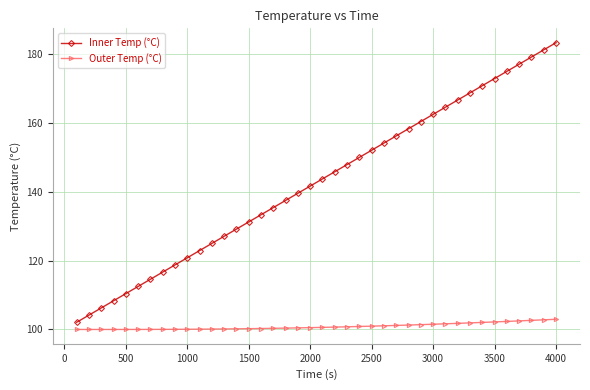

True or false: Inner Temp (°C) has more than 2 interior local peaks.

False